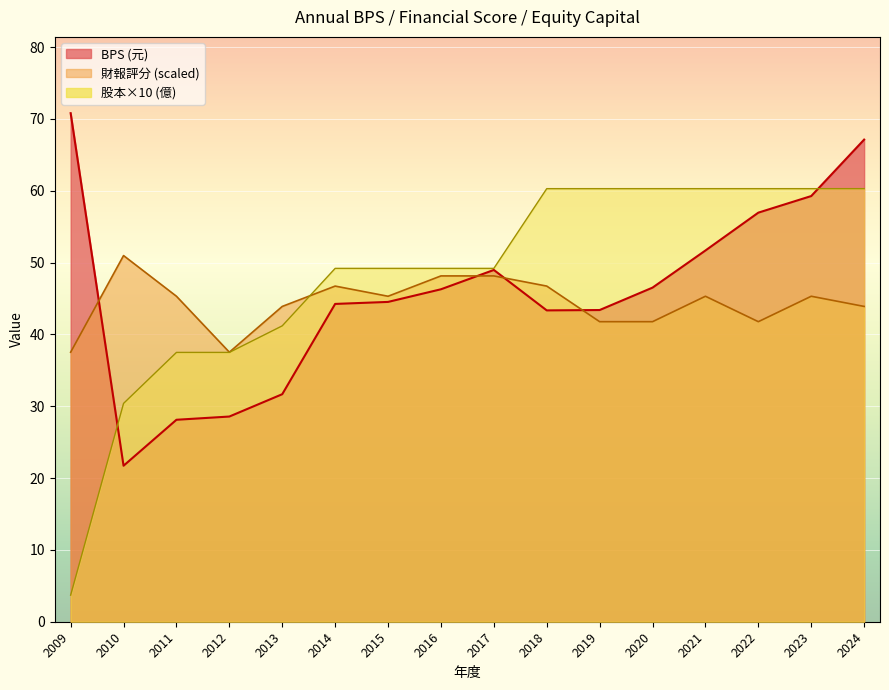

Where is BPS nearest to the value 46?

2016